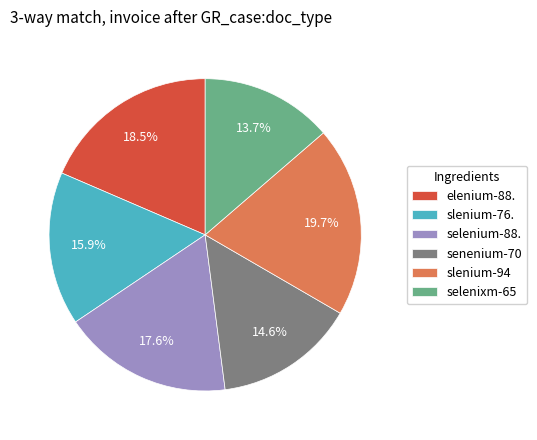

Which category has the smallest portion of the pie?

selenixm-65